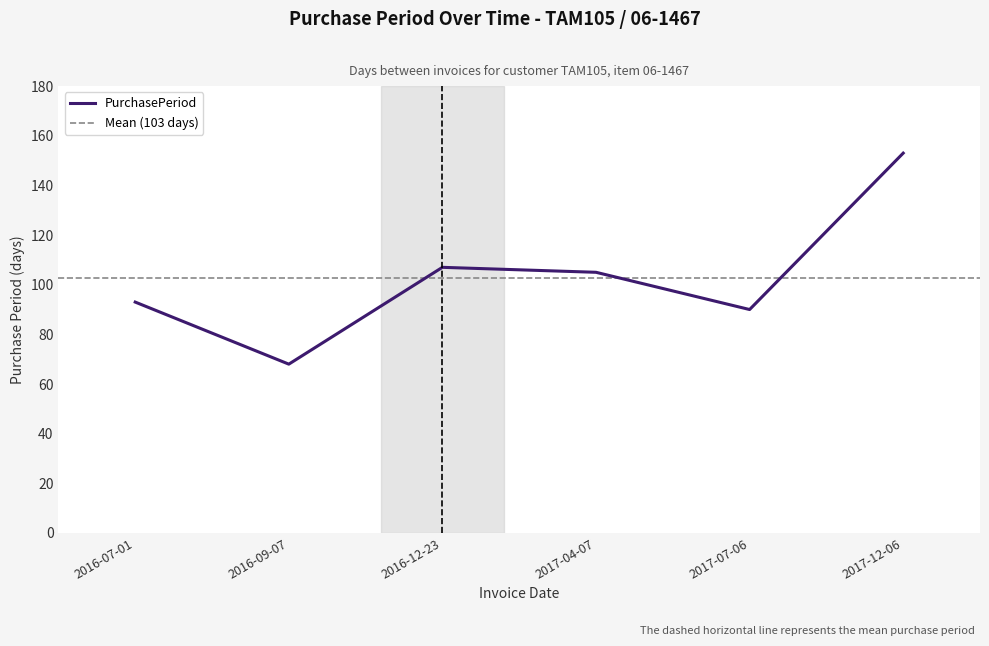

What is the greatest value displayed?

153